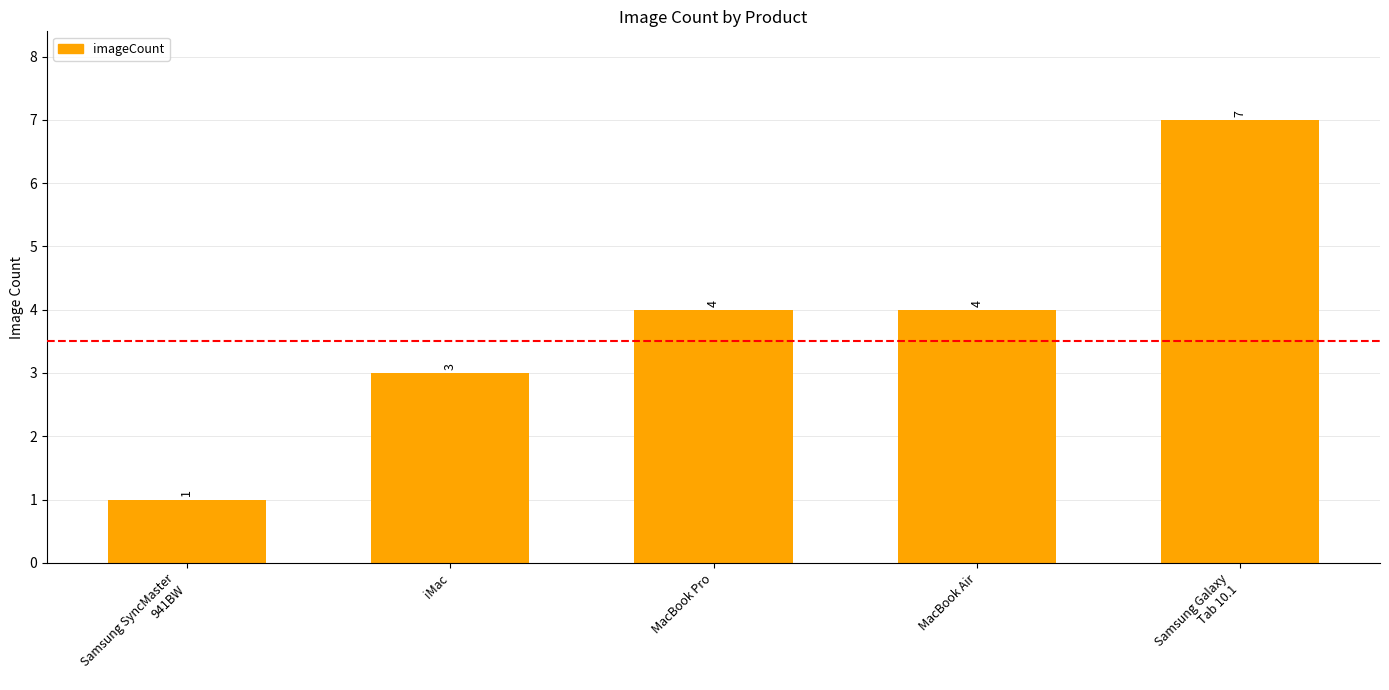

Count the values in the range 3 to 4.

3